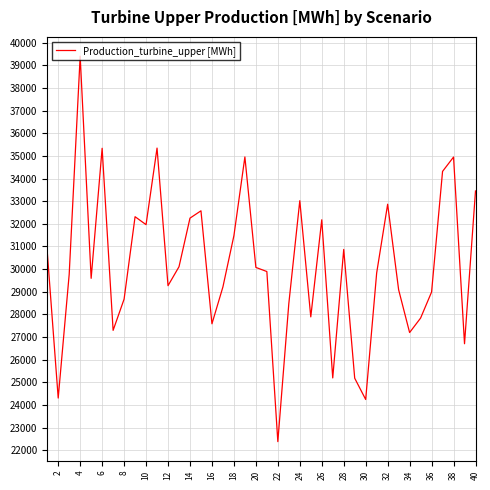

What is the smallest value displayed?

22384.0